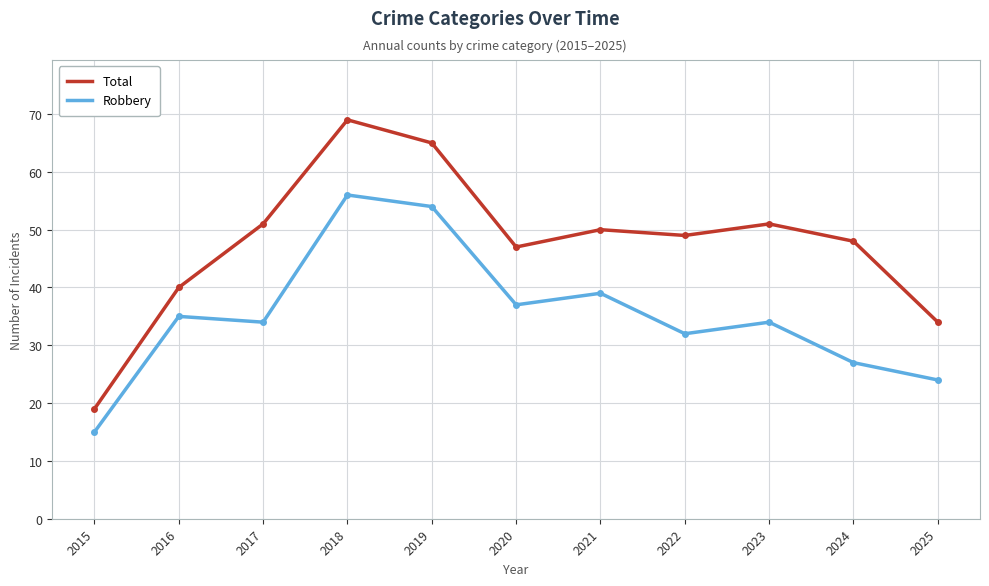

What are all the series names shown in the legend?

Total, Robbery